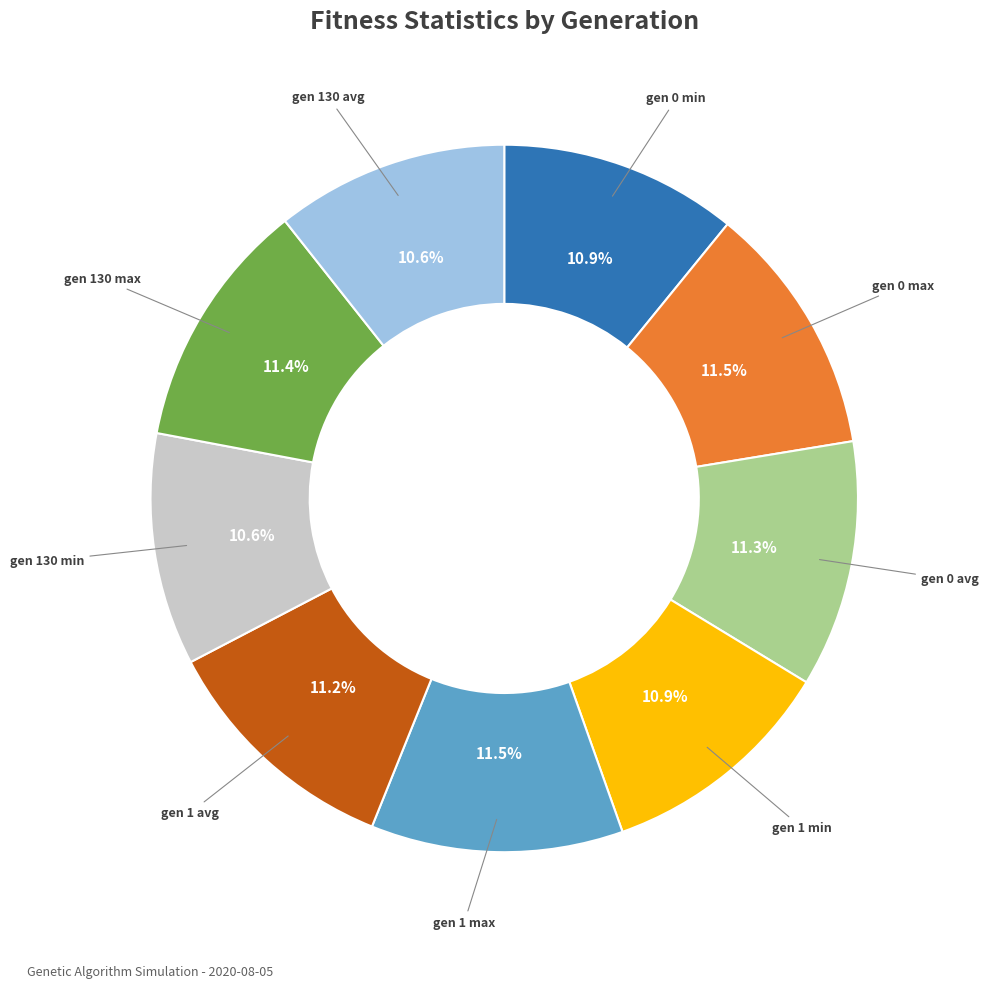

How many slices are in this pie chart?

9